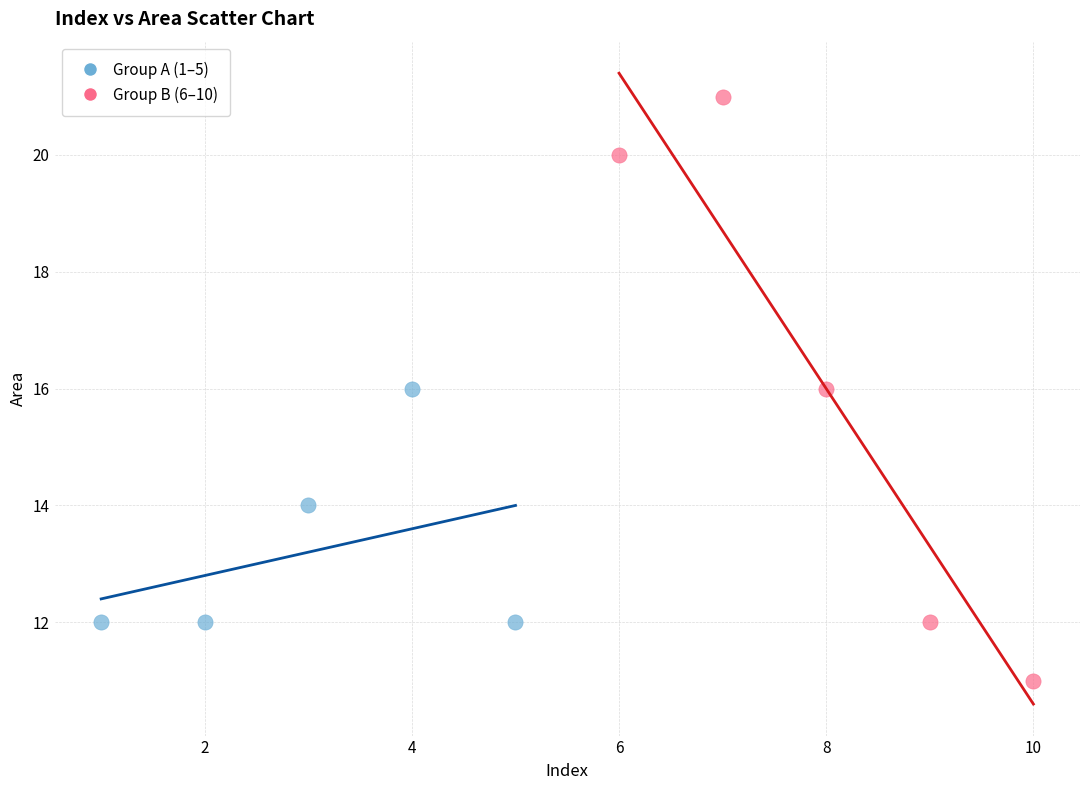

Which series has the widest spread of Y values?

Group B (6–10)